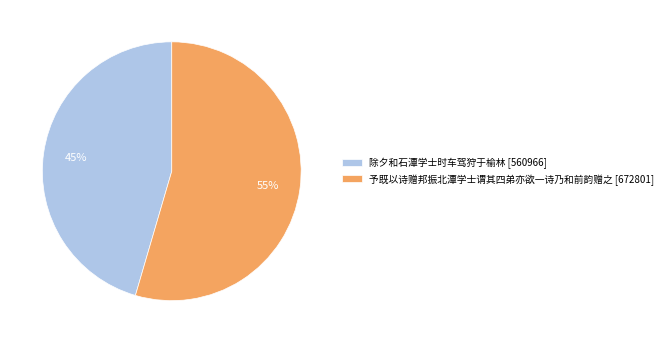

The 除夕和石潭学士时车驾狩于榆林 slice represents 37% of the pie. True or false?

False